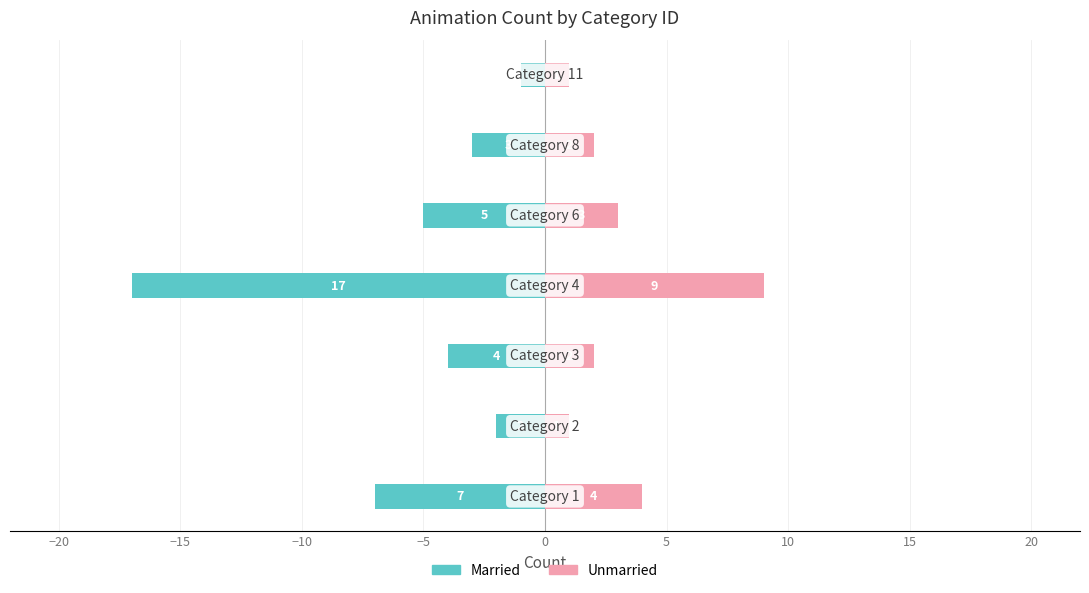

What is the difference between the maximum and minimum values in the Unmarried series?

8